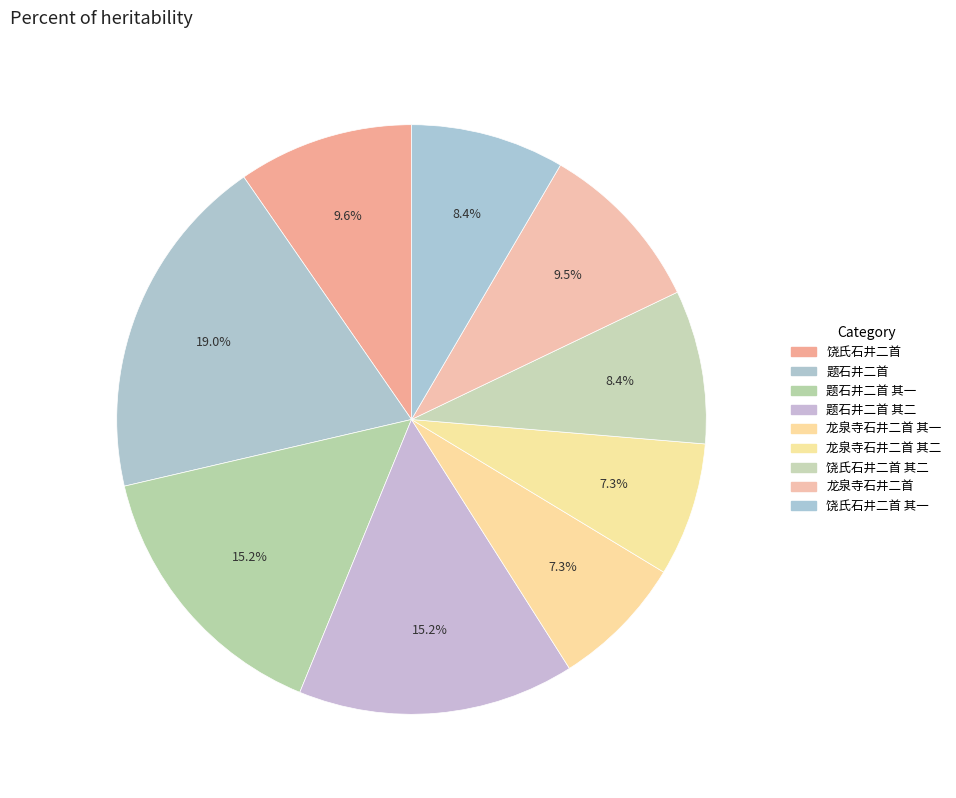

Which slice is the smallest?

龙泉寺石井二首 其二